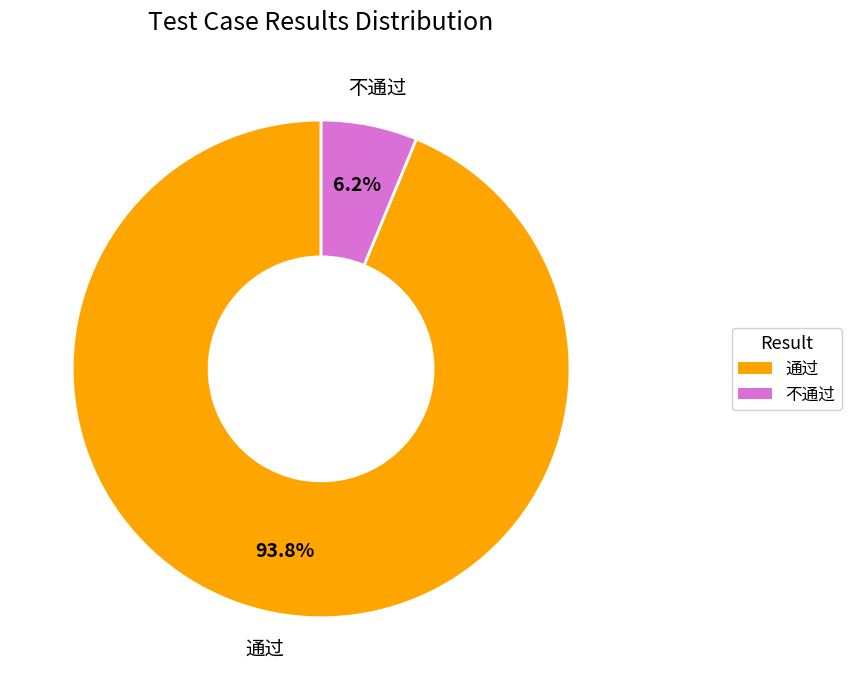

Does any single category account for the majority?

Yes